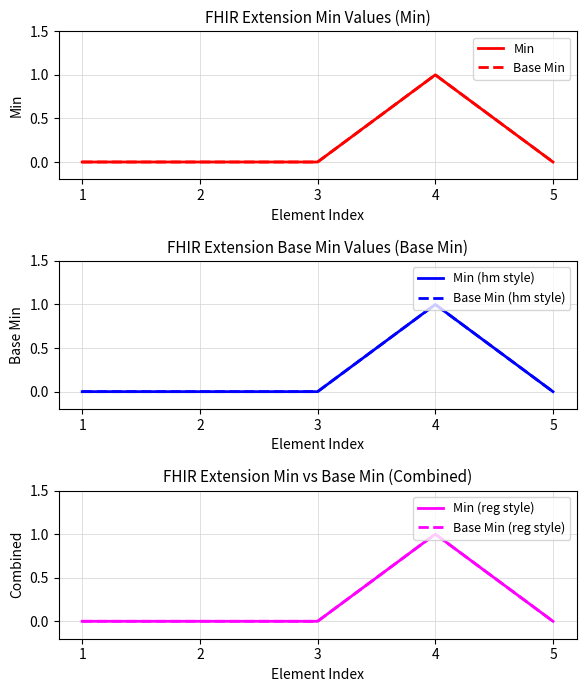

Does the chart have visible grid lines?

Yes